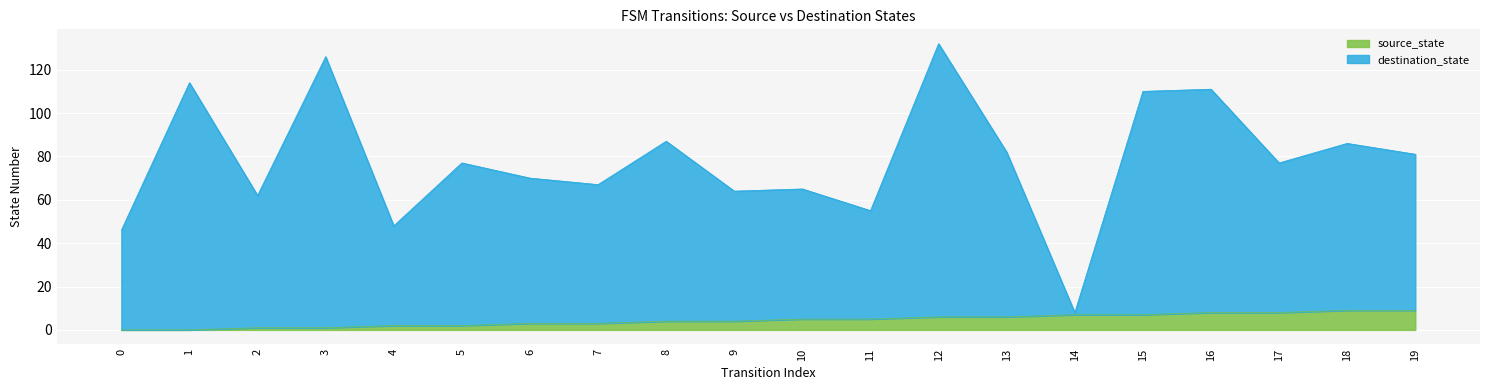

What is the spread (max minus min) of values at 19?

72